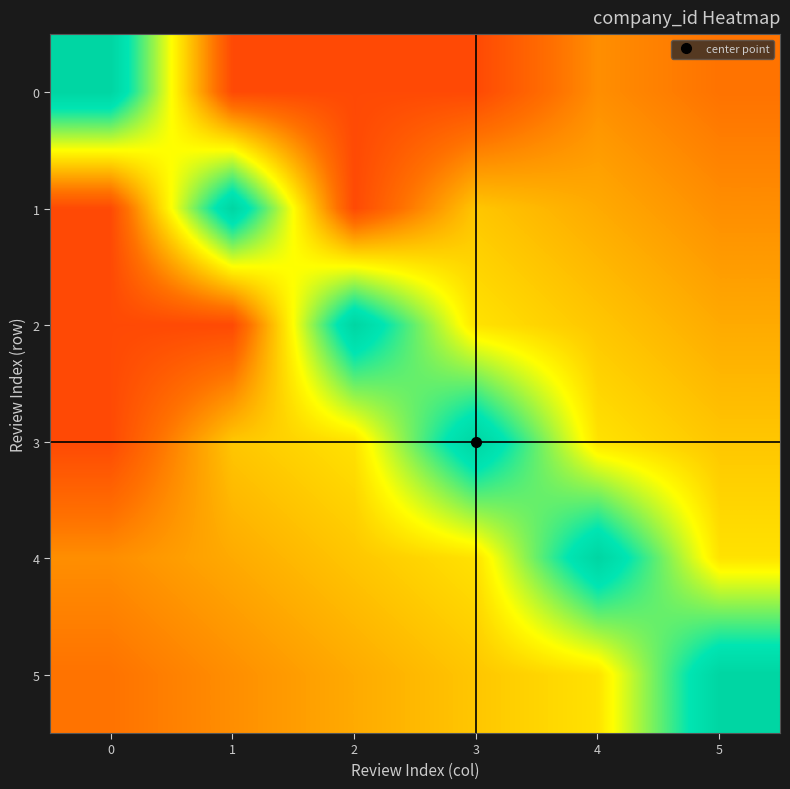

At which category does the chart reach its minimum across all series?

1